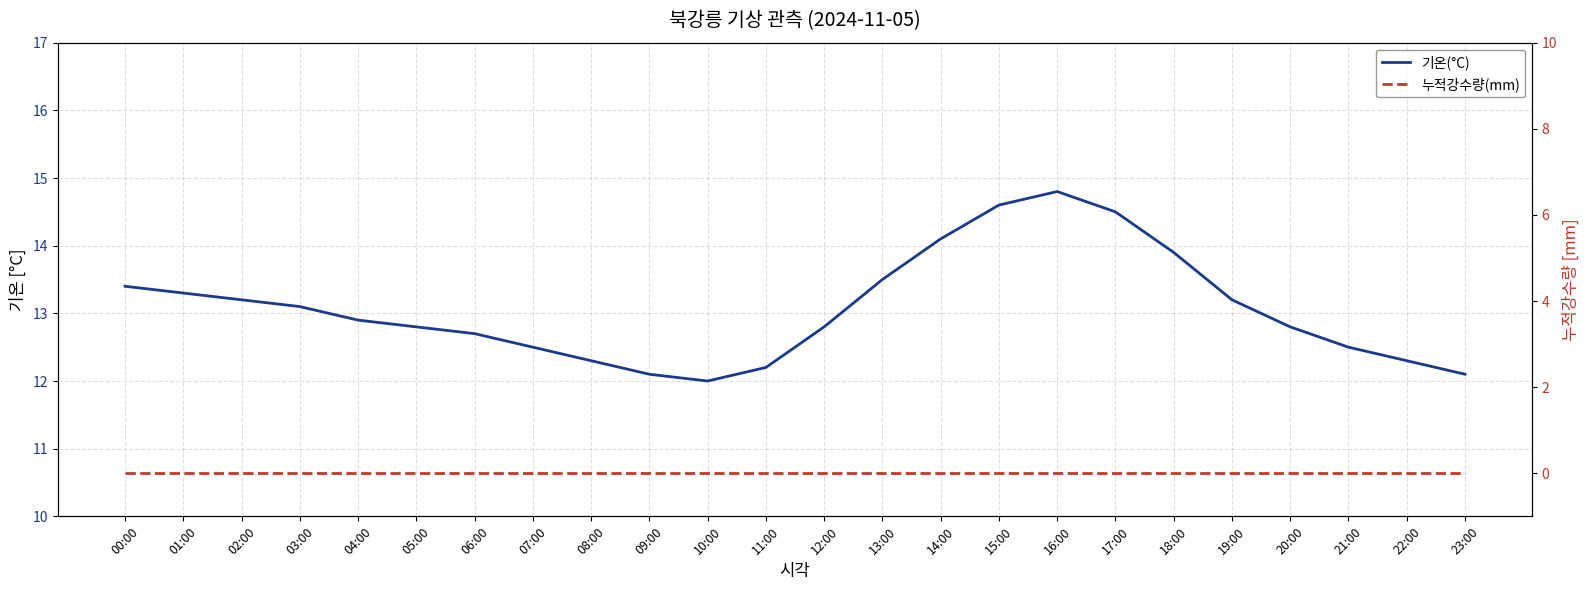

True or false: 기온(°C) has a value of 14.1 at 14:00.

True